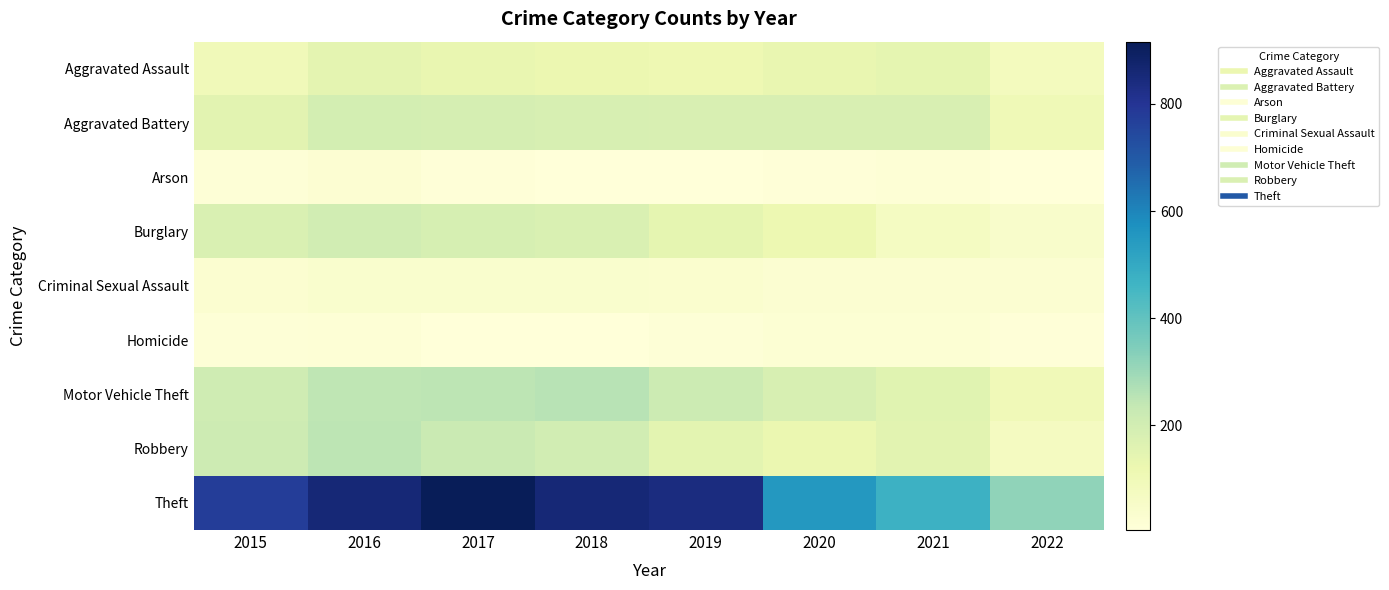

Rank the series by their maximum value, from highest to lowest.

Theft, Motor Vehicle Theft, Robbery, Burglary, Aggravated Battery, Aggravated Assault, Criminal Sexual Assault, Arson, Homicide